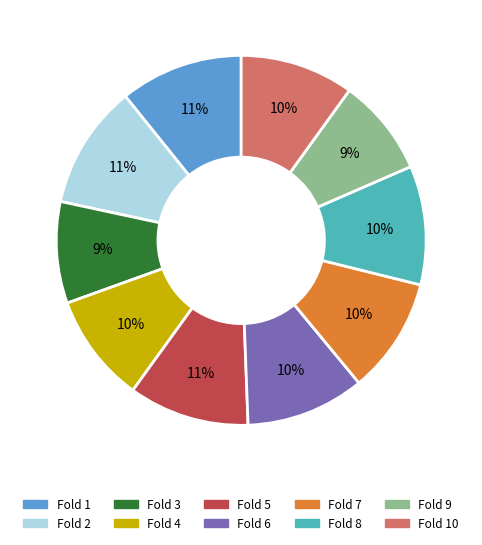

Does any single category account for the majority?

No